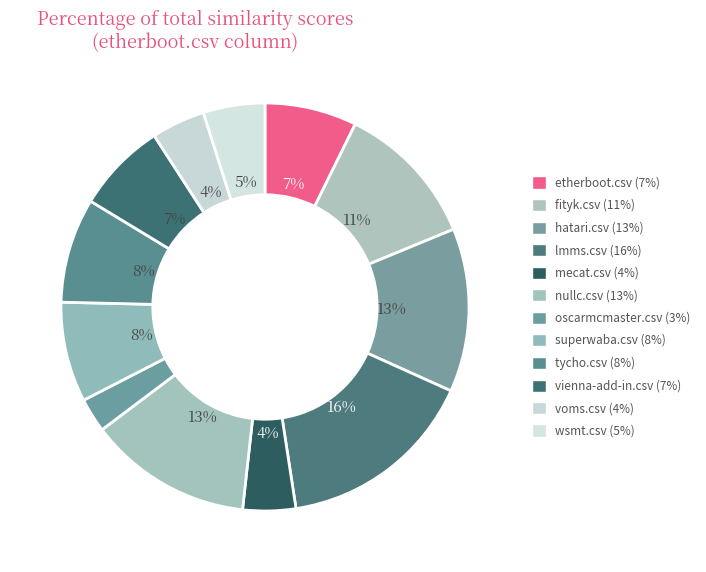

Between mecat.csv and nullc.csv, which is larger?

nullc.csv